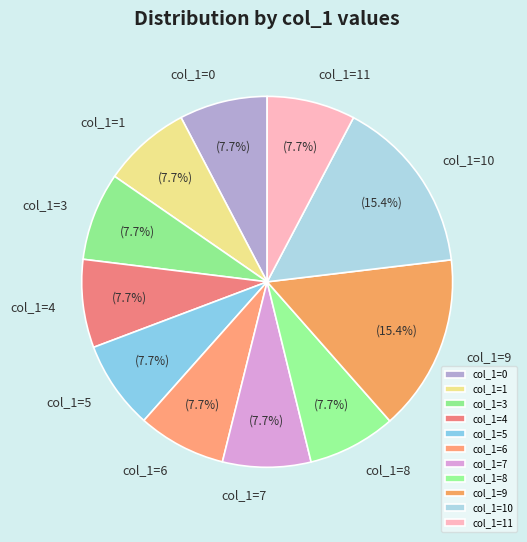

What percentage is NOT represented by col_1=8?

92.3%